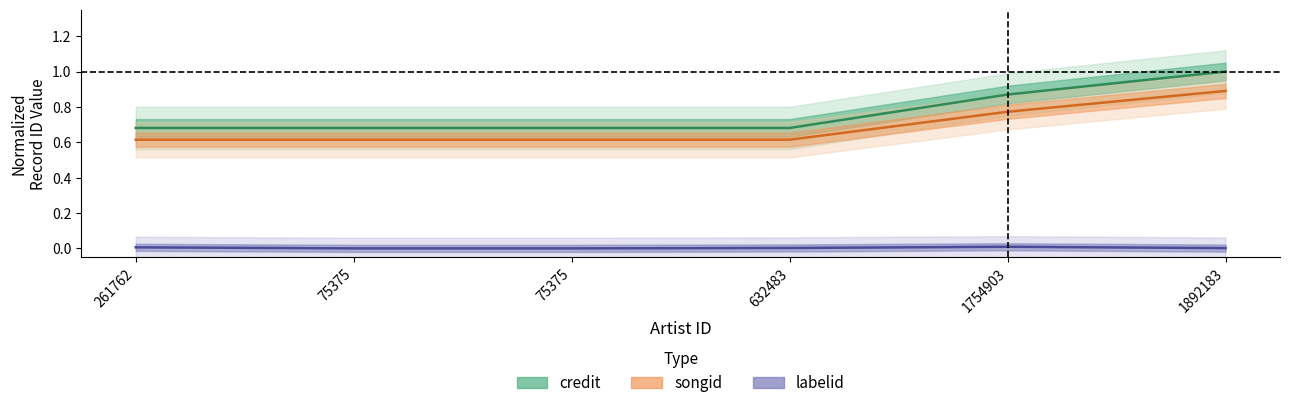

True or false: labelid has a value of 0.0 at 261762.

False